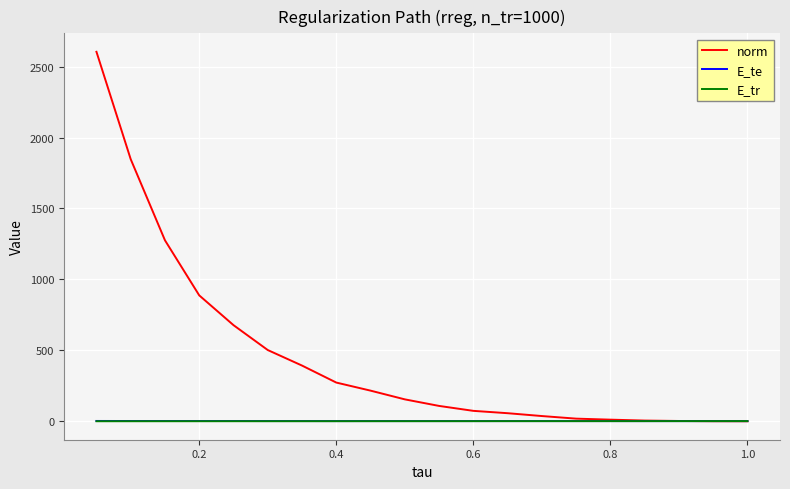

Which series has the largest range (max minus min)?

norm